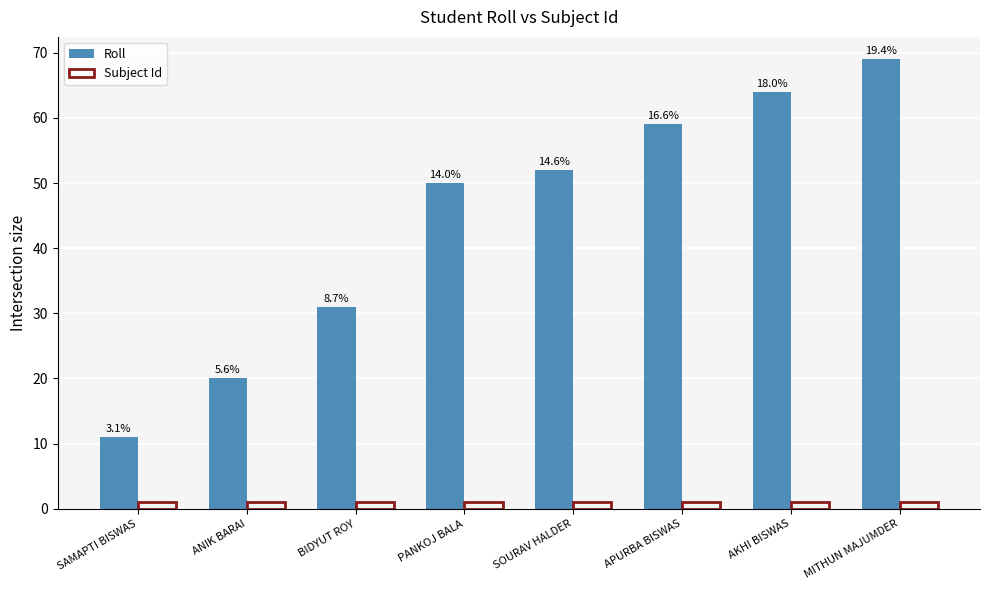

Are the bars grouped side by side (vs. stacked)?

Yes